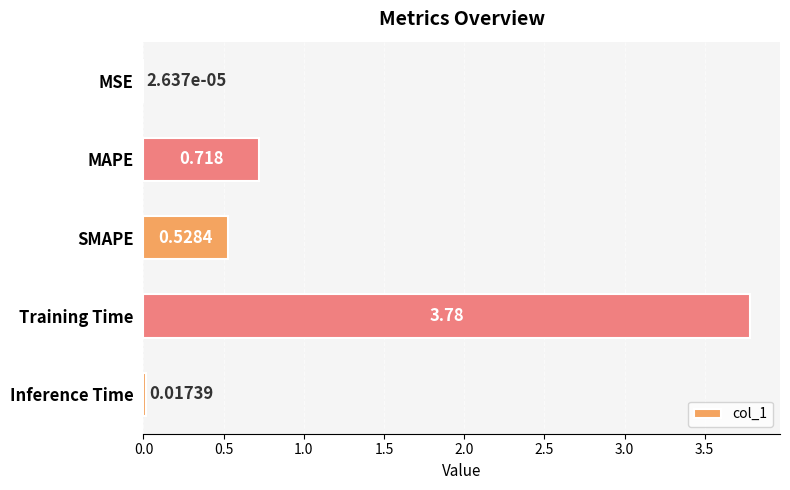

Which label corresponds to the largest value in the chart?

Training Time